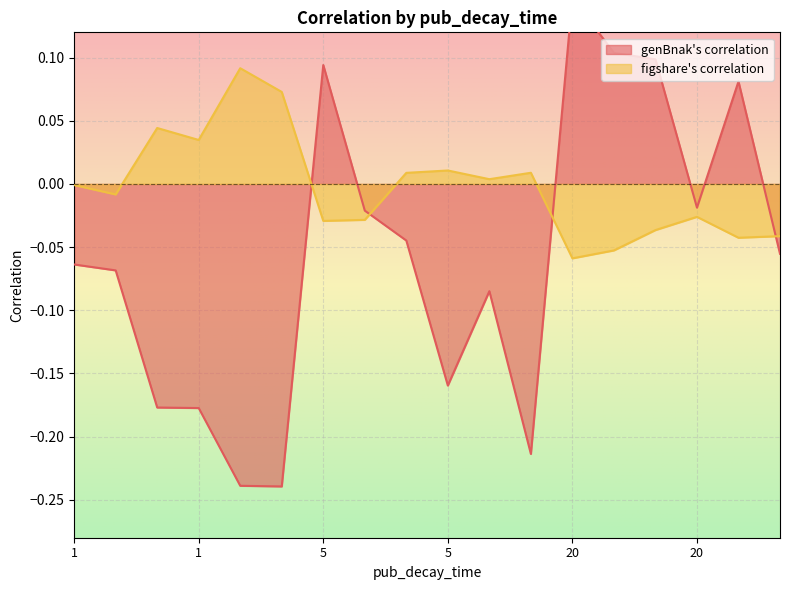

The figshare's correlation series shows -0.1 at 20. True or false?

True